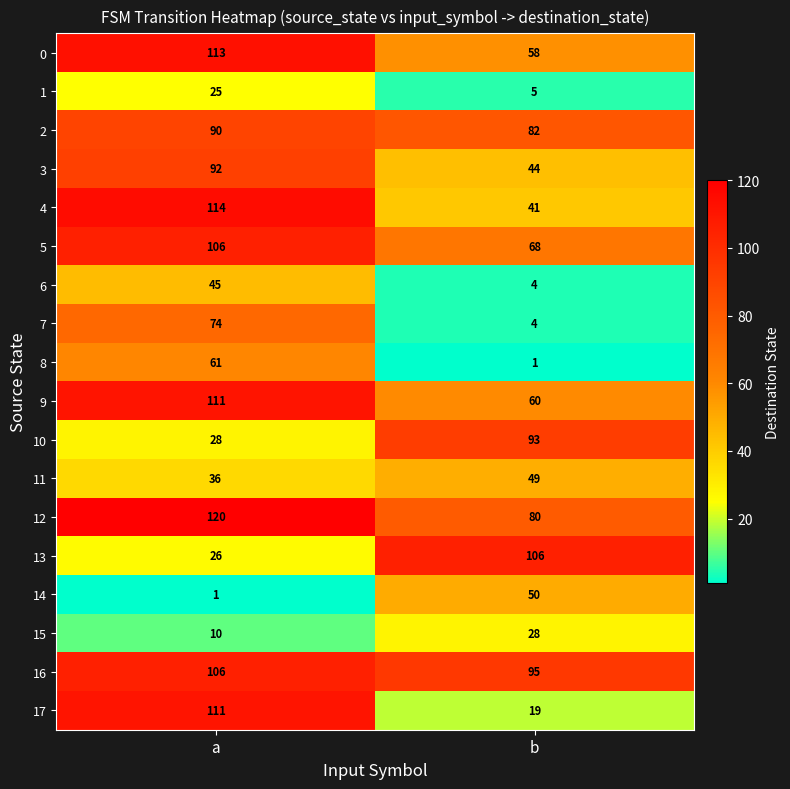

What is the difference between the maximum and minimum values in the 16 series?

11